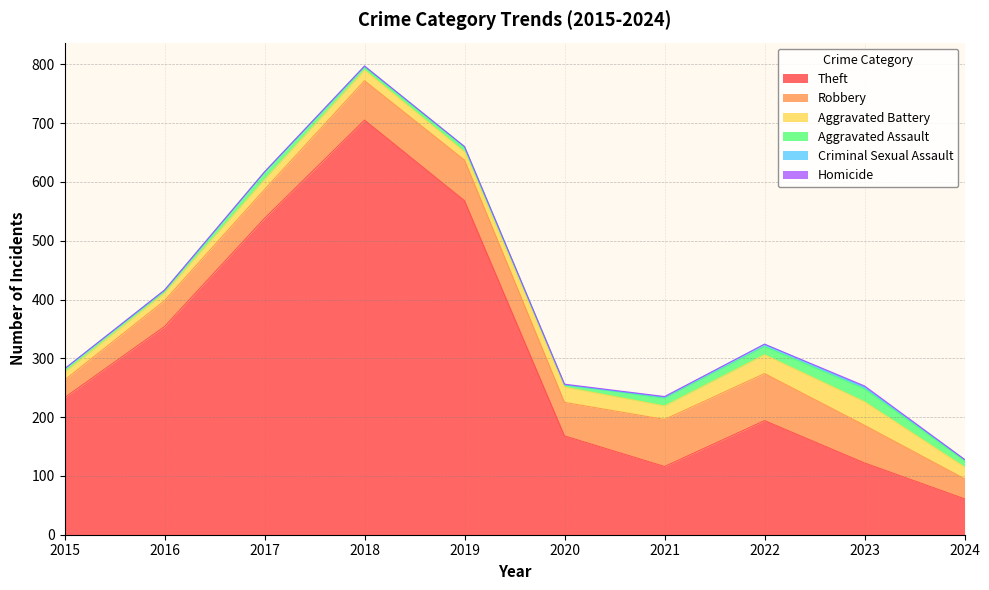

What is the sum of all Aggravated Assault values?

98